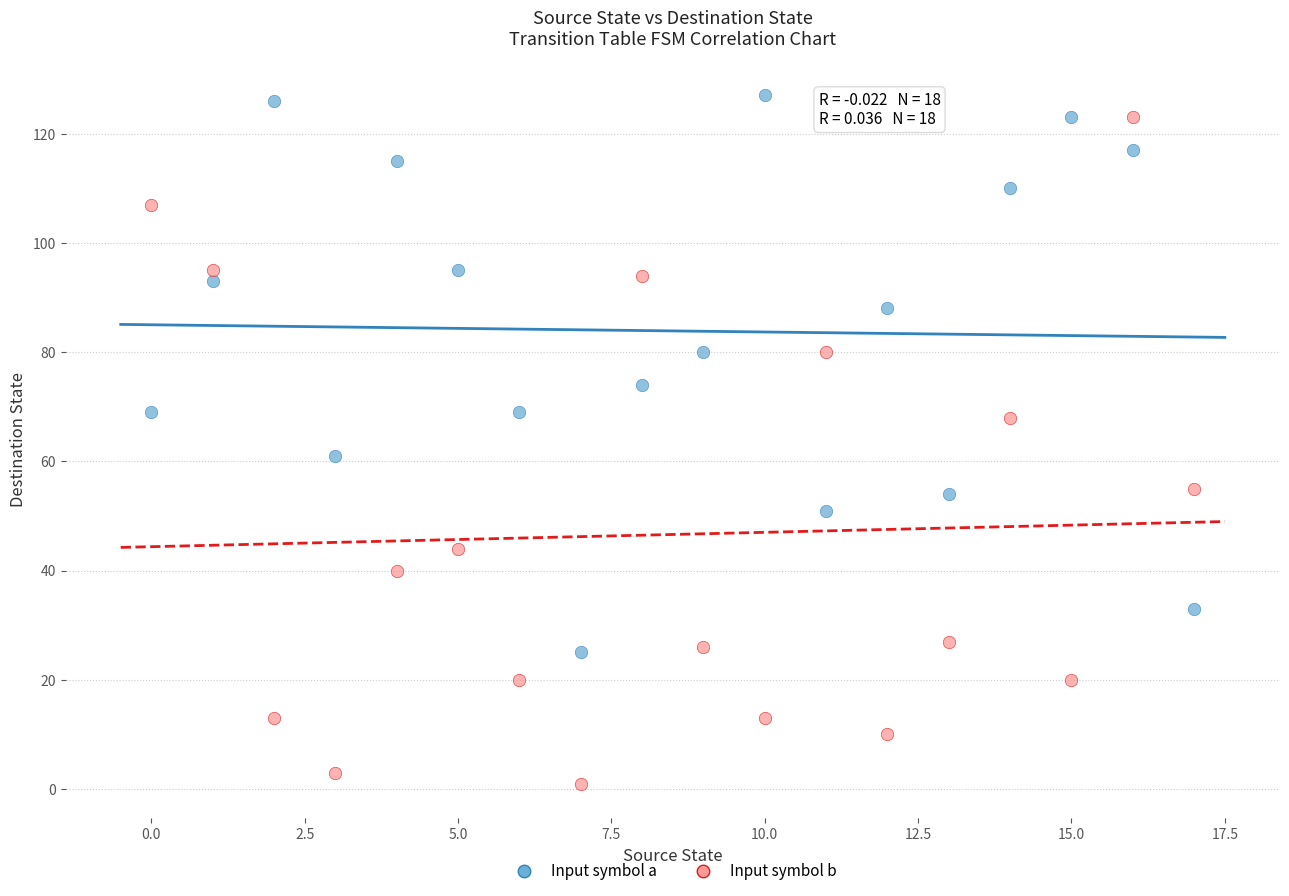

Which series has the widest spread of Y values?

Input symbol b